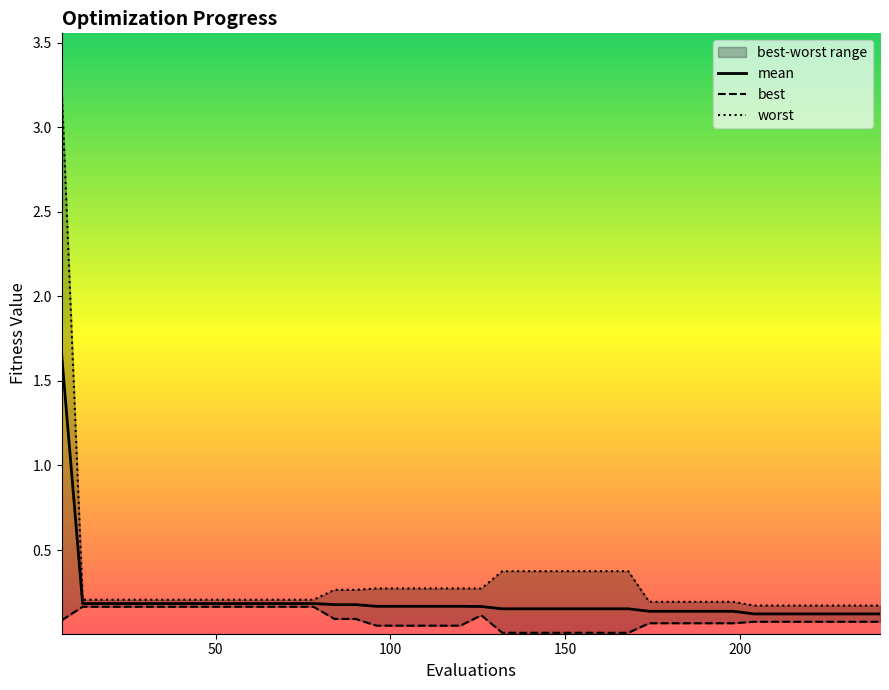

What value does the mean series have at 20?

0.2